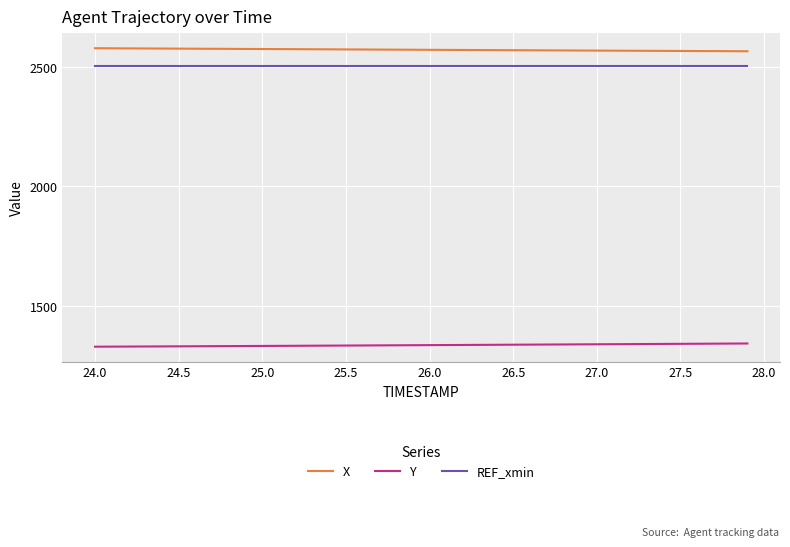

True or false: X and REF_xmin cross at least once.

False